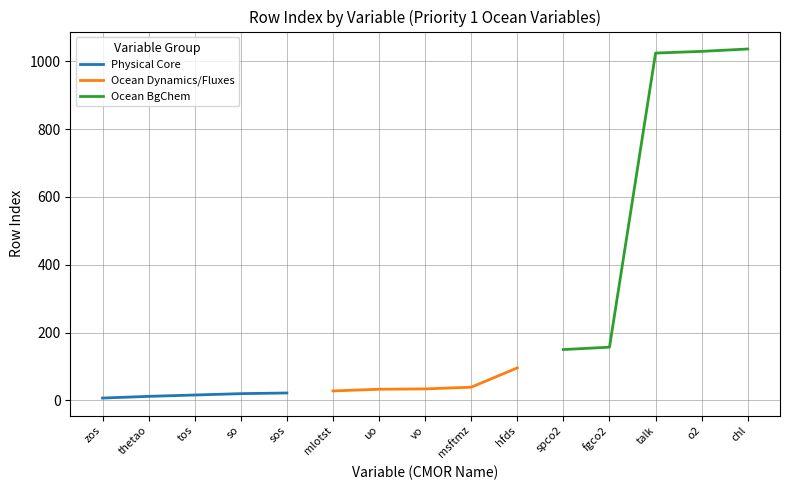

At which label is Physical Core closest to 14?

thetao